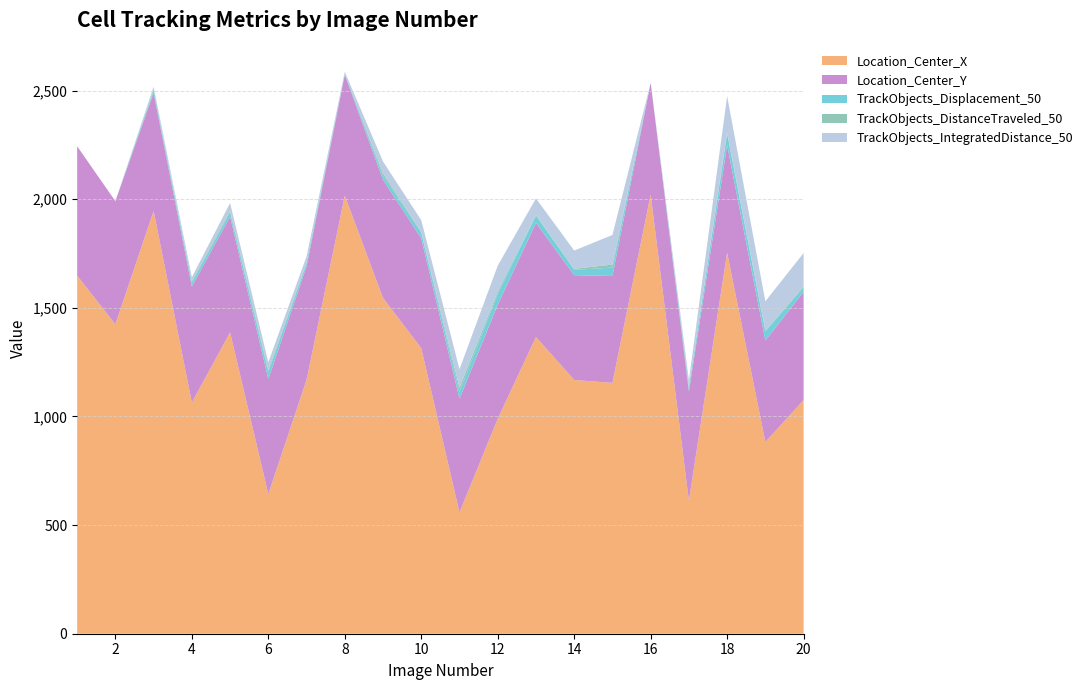

Reading left to right, list all the values displayed in this chart.

Location_Center_X: 1648.1	1424.0	1945.9	1064.0	1386.8	642.6	1168.5	2016.3	1545.2	1314.3	558.5	989.1	1365.8	1167.8	1154.7	2021.1	612.2	1753.8	882.7	1075.2
Location_Center_Y: 595.5	566.7	543.0	533.9	533.4	529.7	522.4	556.3	543.6	505.8	522.8	525.5	525.1	482.4	491.8	514.3	503.1	495.0	466.8	498.8
TrackObjects_Displacement_50: 0.0	0.0	10.5	17.4	18.6	31.3	14.8	3.8	19.0	25.4	31.8	49.3	33.5	24.4	38.8	0.0	14.9	53.1	42.1	19.4
TrackObjects_DistanceTraveled_50: 0.0	0.0	6.8	7.2	7.8	10.2	2.5	2.3	11.9	4.1	19.5	10.8	3.4	4.8	13.9	0.0	7.5	4.8	3.7	5.7
TrackObjects_IntegratedDistance_50: 0.0	0.0	11.5	17.9	35.9	36.1	28.2	7.7	53.7	53.7	85.0	119.2	75.9	84.1	136.2	0.0	29.5	167.5	134.8	153.1